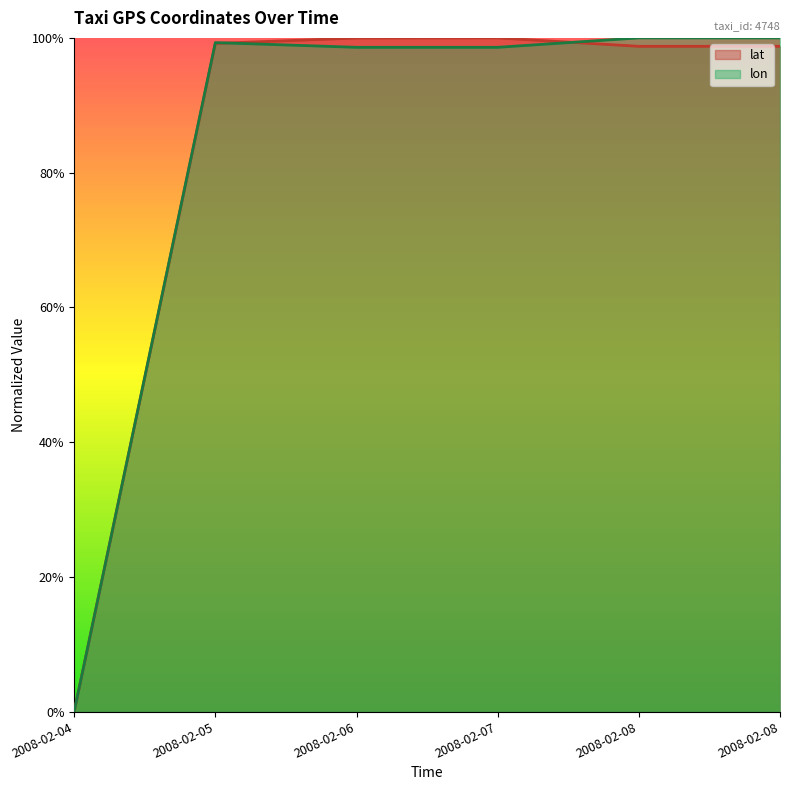

What is the highest value of the lat series?

1.0